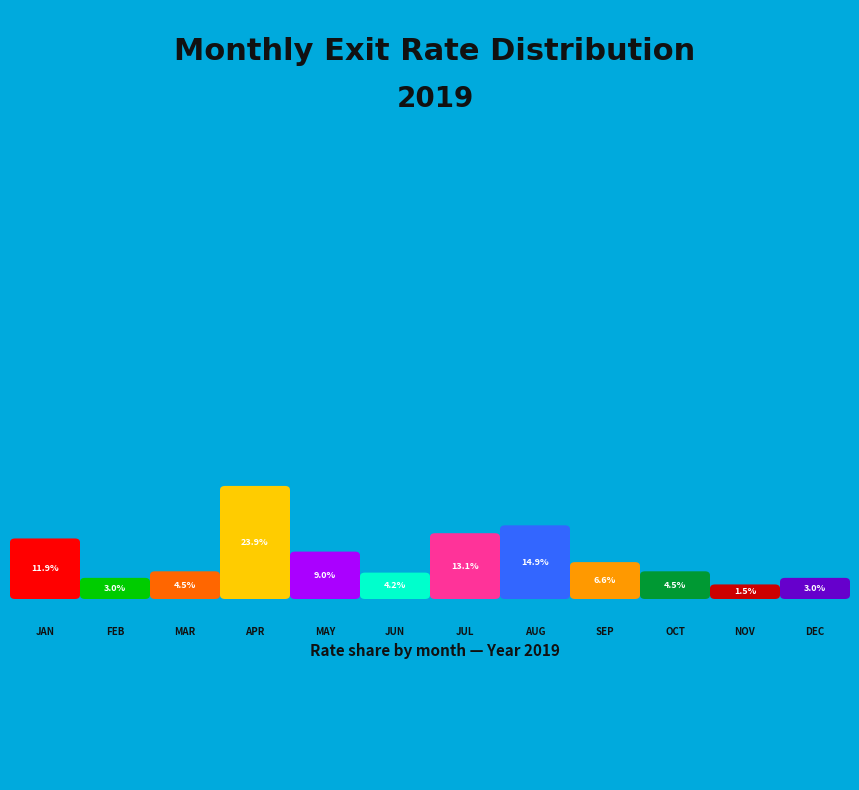

Rank the categories by value from lowest to highest.

NOV, FEB, DEC, JUN, MAR, OCT, SEP, MAY, JAN, JUL, AUG, APR